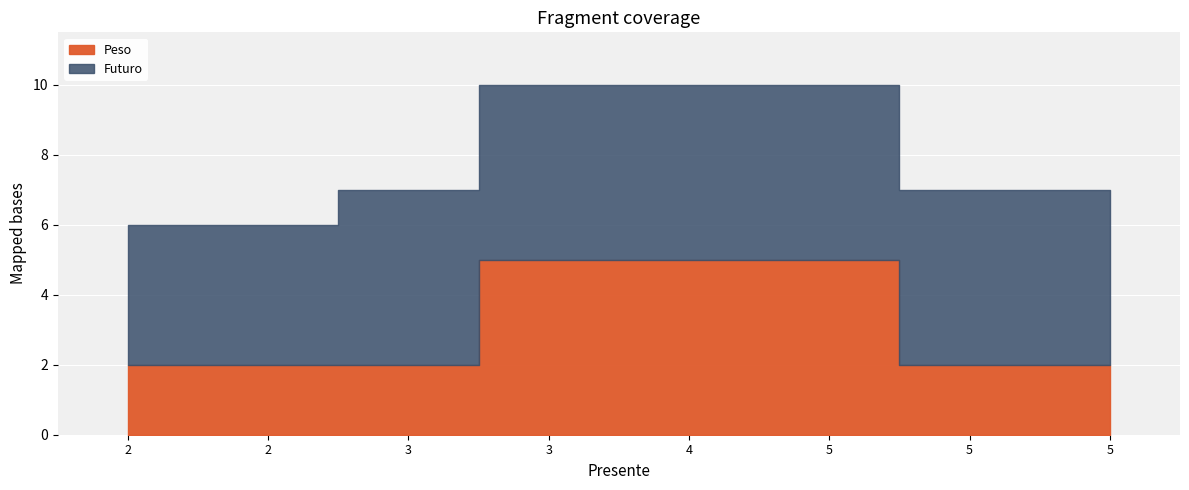

List the labels in order of Peso value, largest first.

5, 4, 3, 3, 5, 2, 5, 2